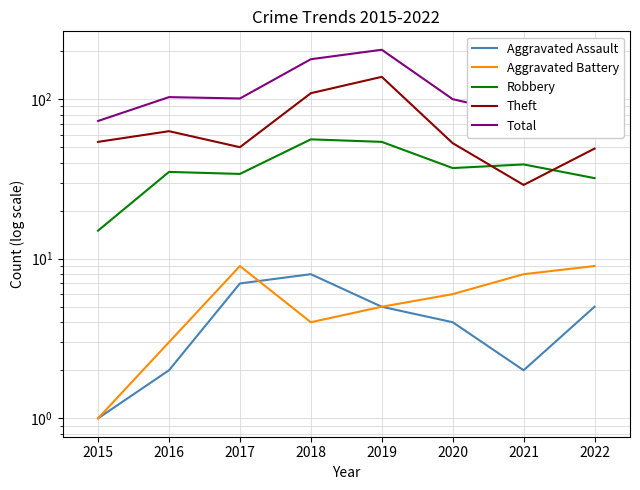

Which category has the lowest value across all series?

2015